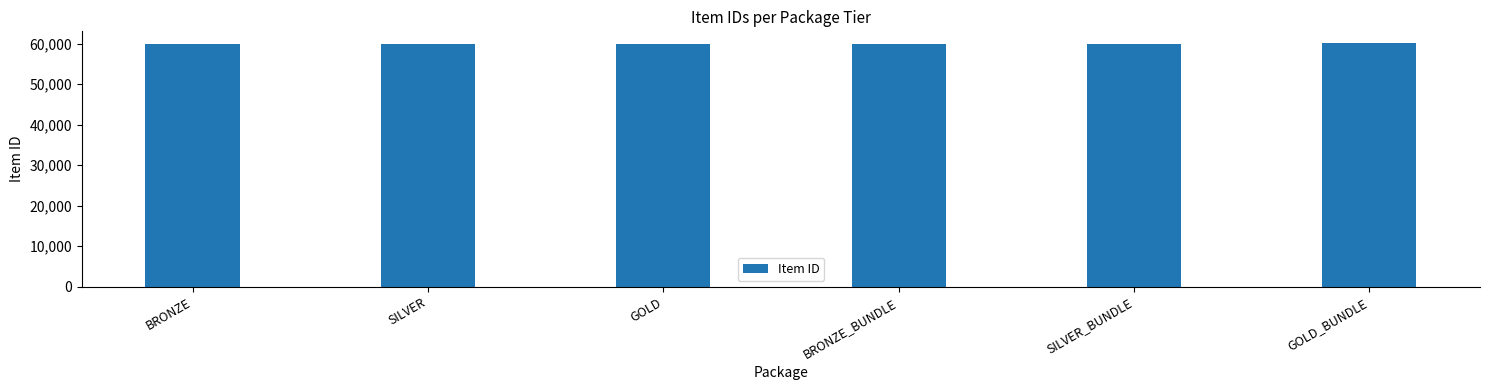

How many values are between 60001 and 60004?

4